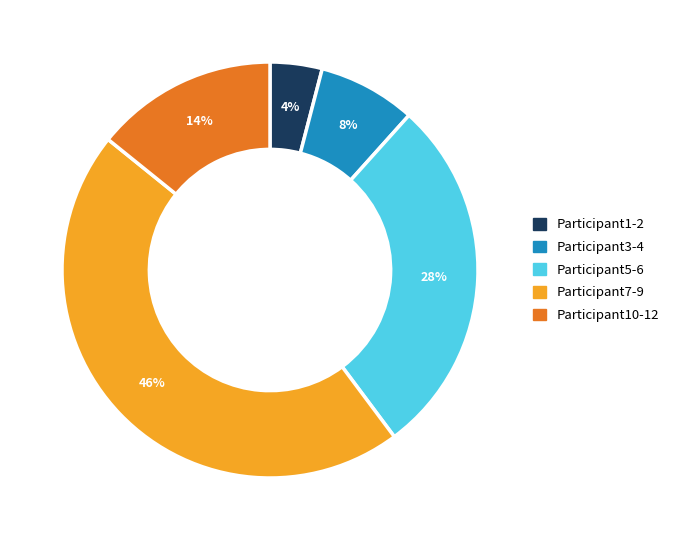

Is there a majority slice in this chart?

No